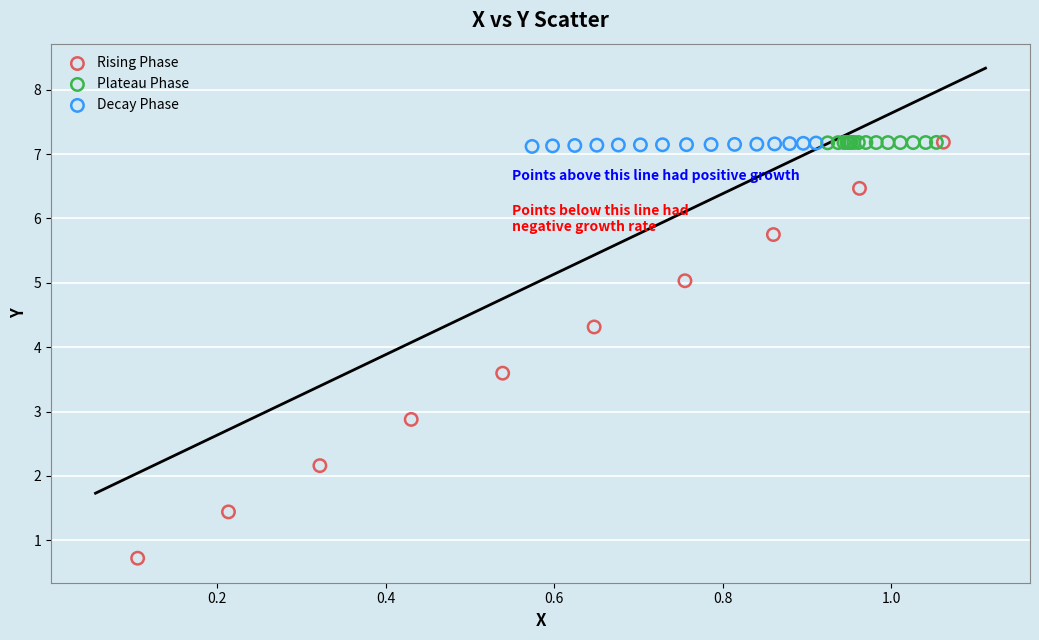

Which series has the largest Y range (max minus min)?

Rising Phase